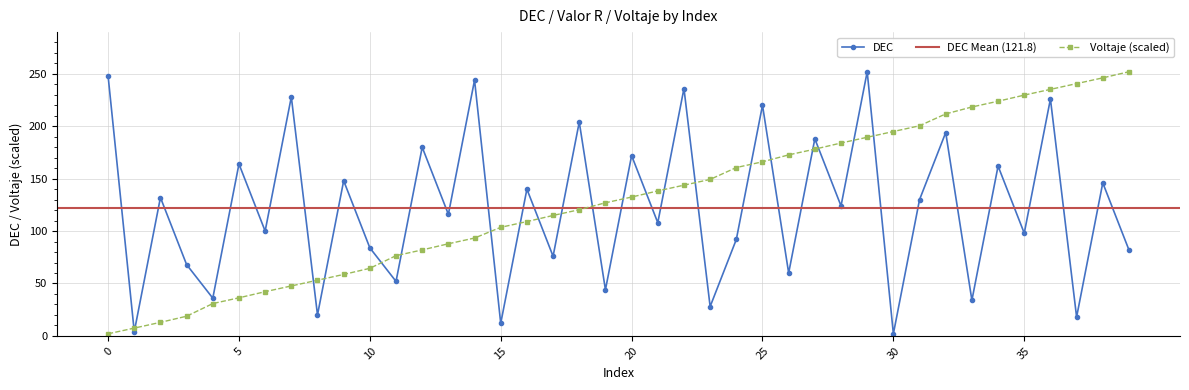

True or false: DEC has more than 1 points higher than both neighbors.

True